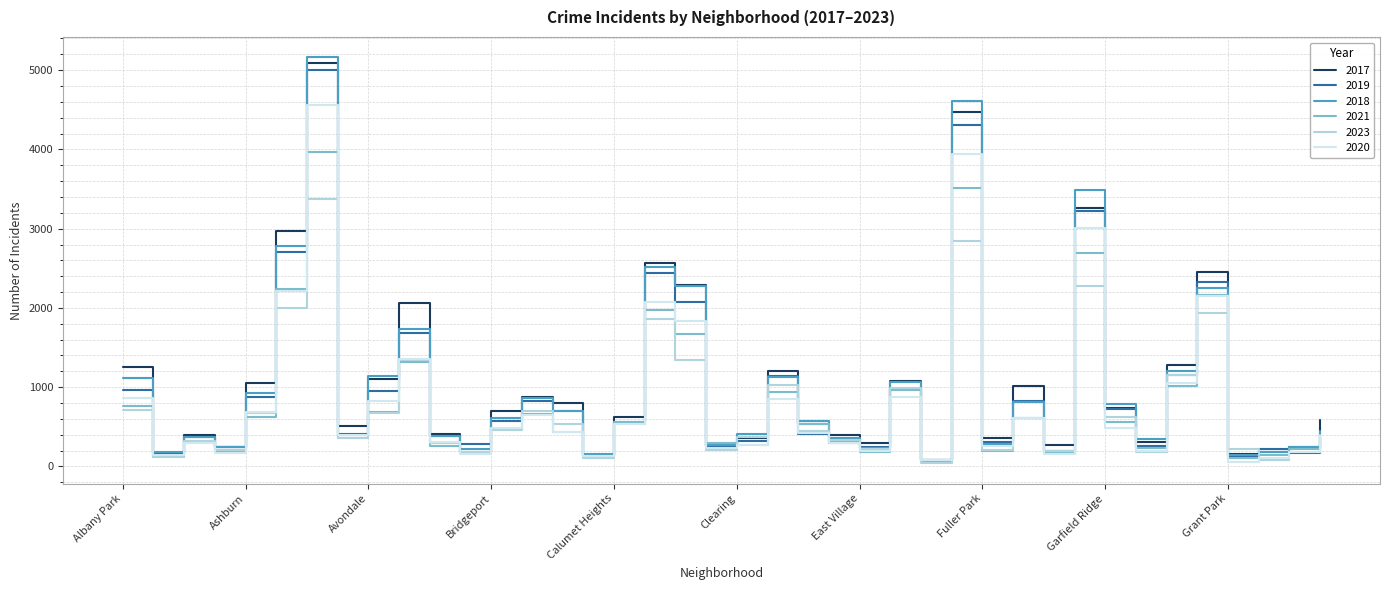

Which series has the largest range (max minus min)?

2018